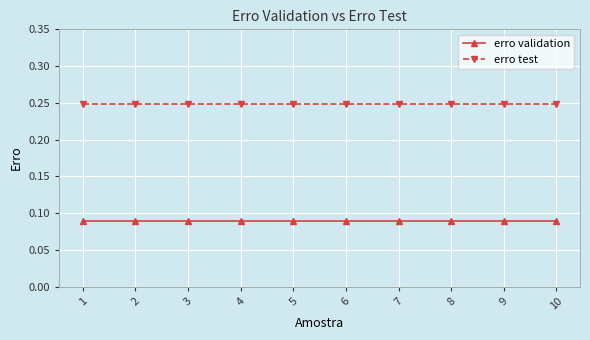

The value of erro validation at 4 is 0.0. True or false?

False